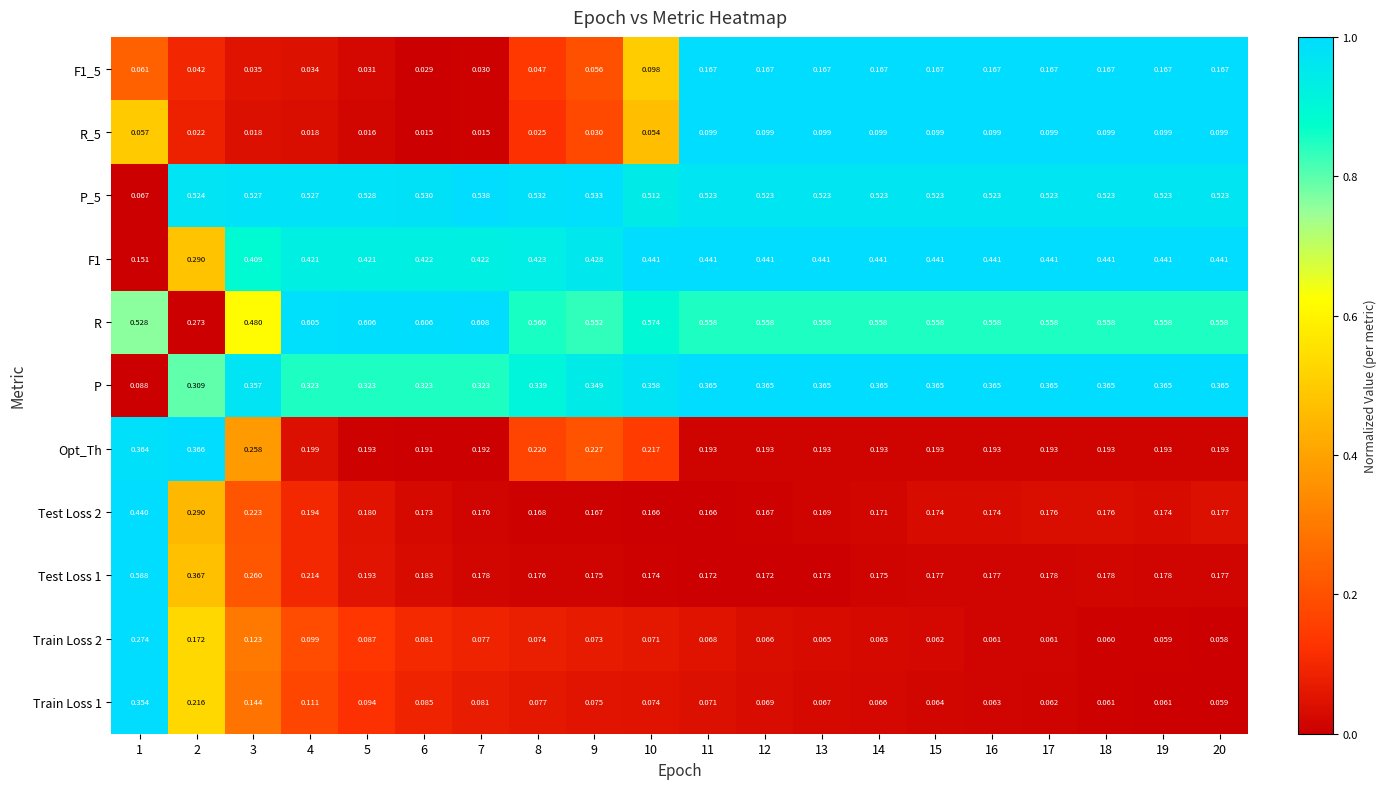

Is the value of F1_5 at 5 greater than the value of Train Loss 2 at 19?

No